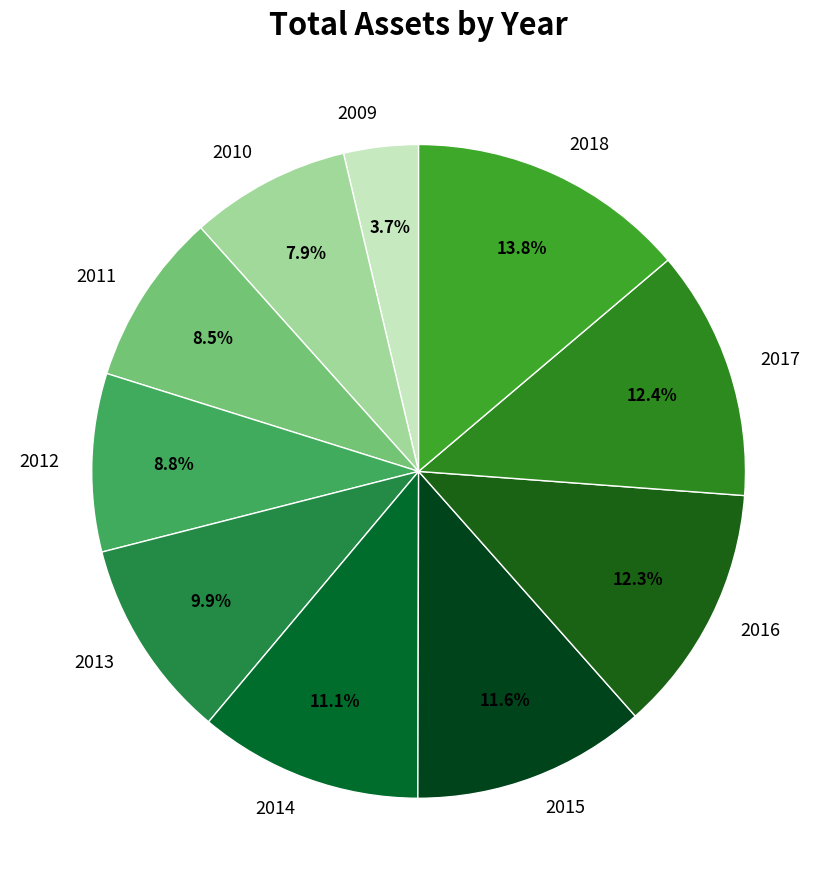

To the nearest percent, what is the difference between the 2009 and 2017 slice percentages?

9%